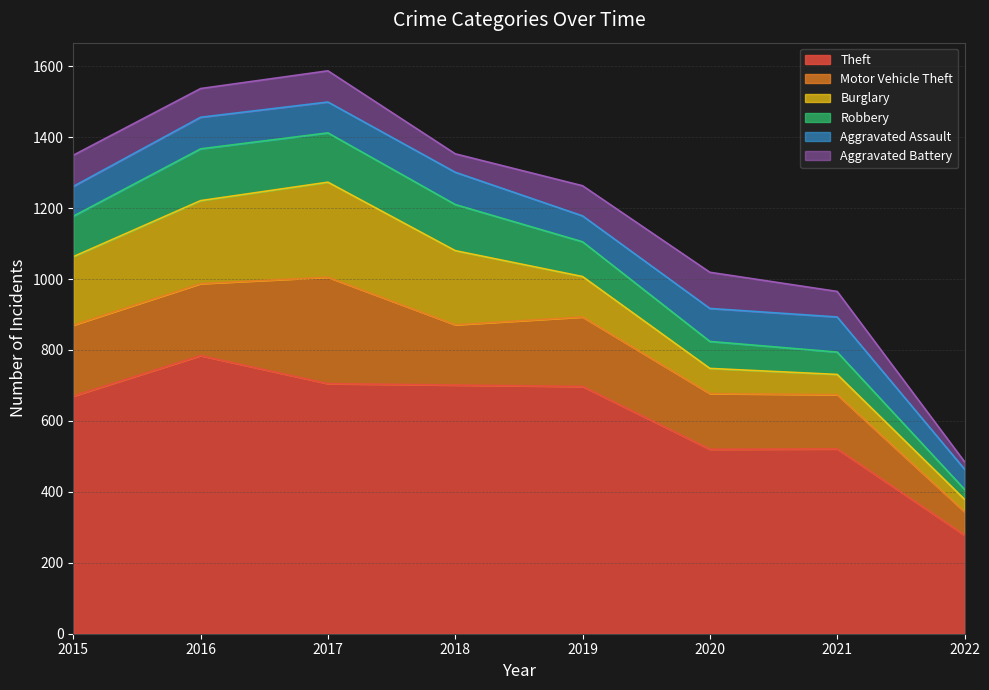

List the series in order of their peak value, highest first.

Theft, Motor Vehicle Theft, Burglary, Robbery, Aggravated Battery, Aggravated Assault